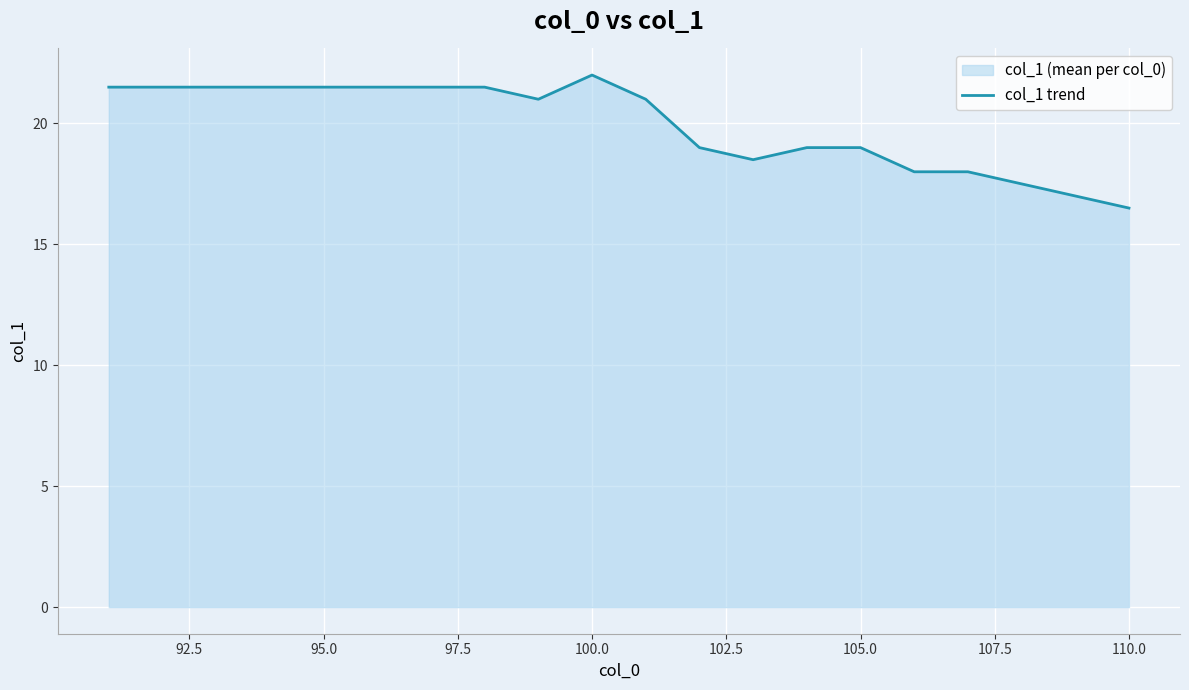

What is the difference between the maximum and minimum values?

5.5